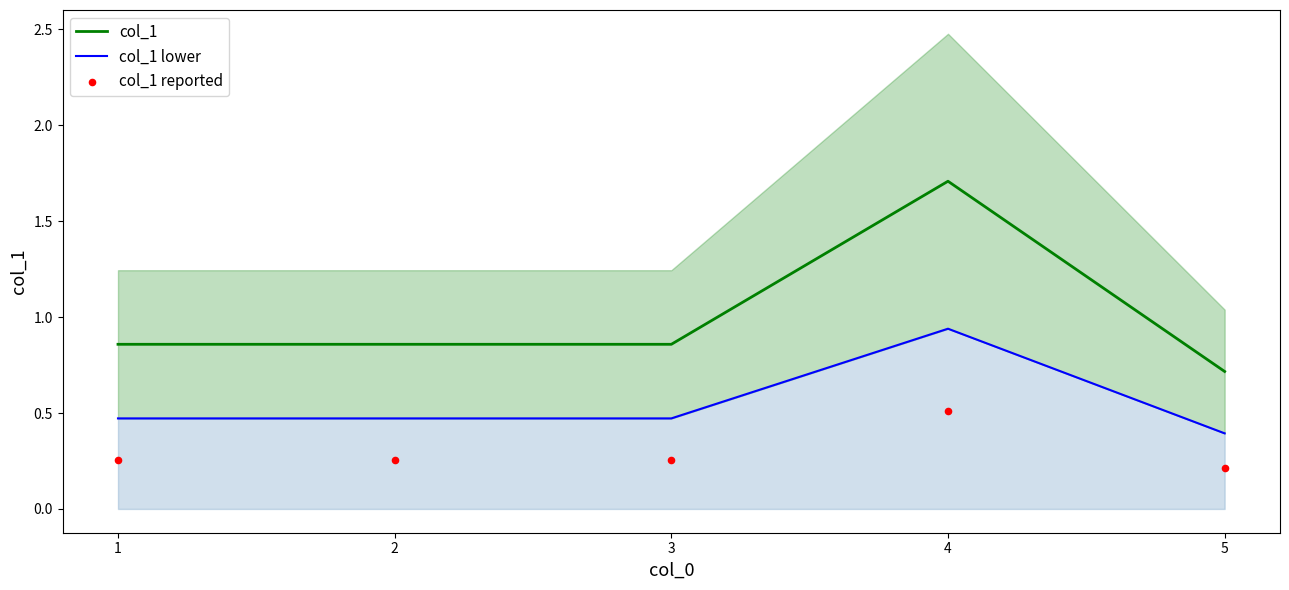

Which series reaches the maximum Y coordinate?

col_1